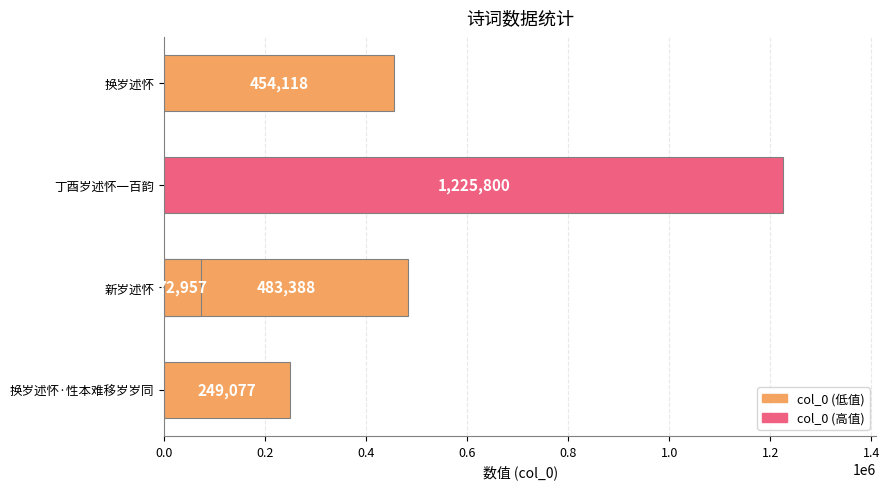

Does the chart contain any negative values?

No